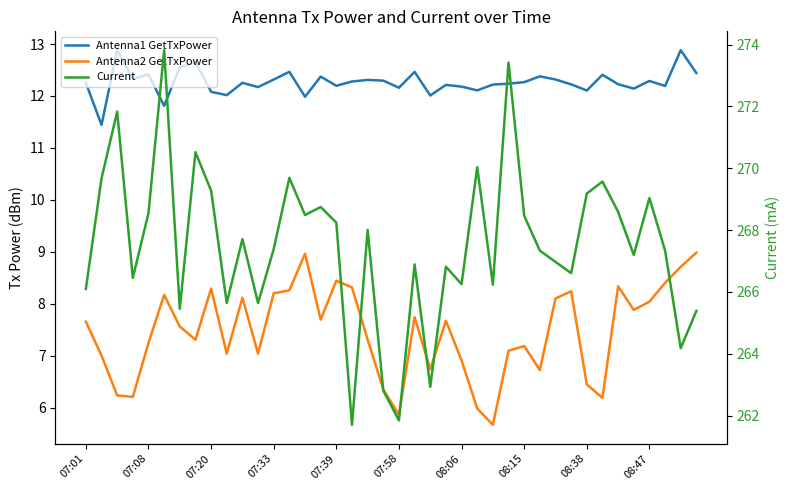

How many lines are shown in the chart?

3